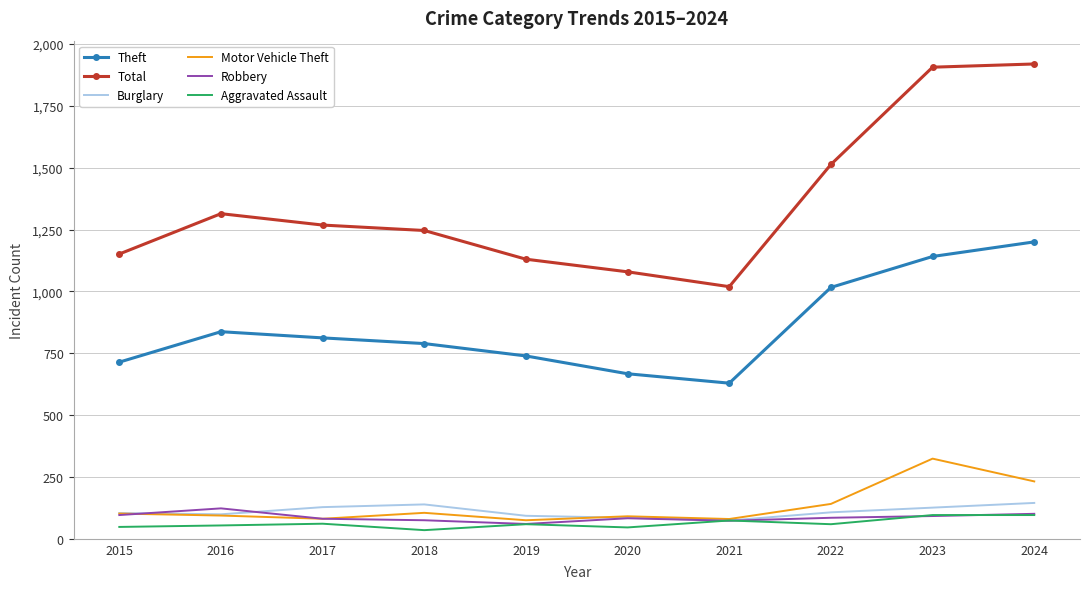

Which series has the widest spread of values?

Total